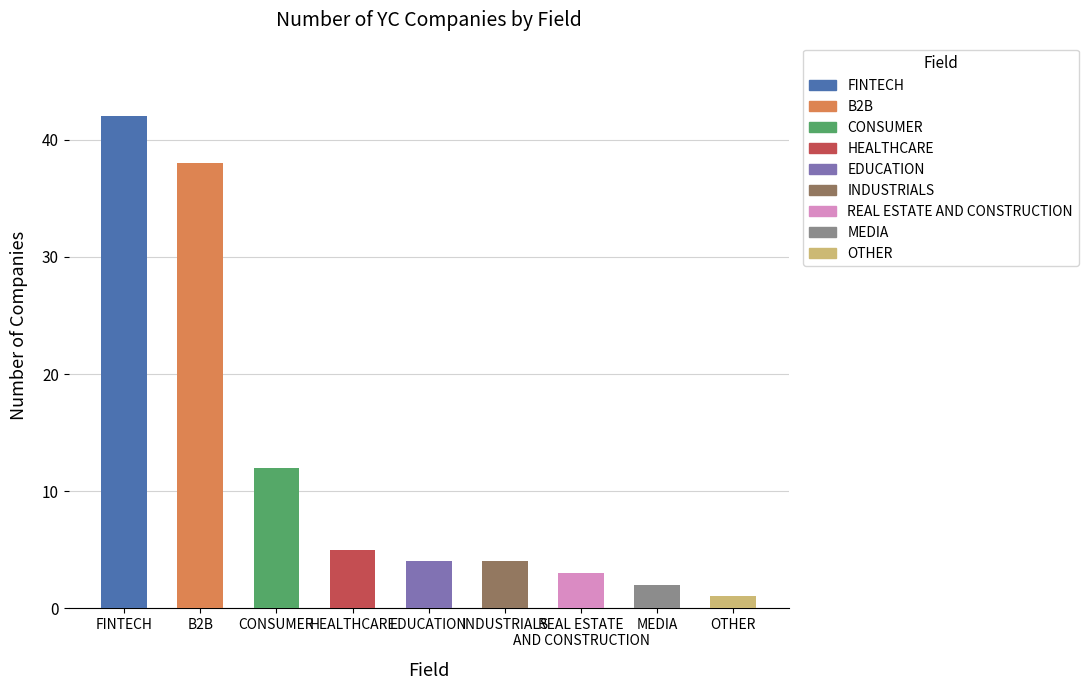

Approximately how many times larger is the value at FINTECH compared to HEALTHCARE?

8.4